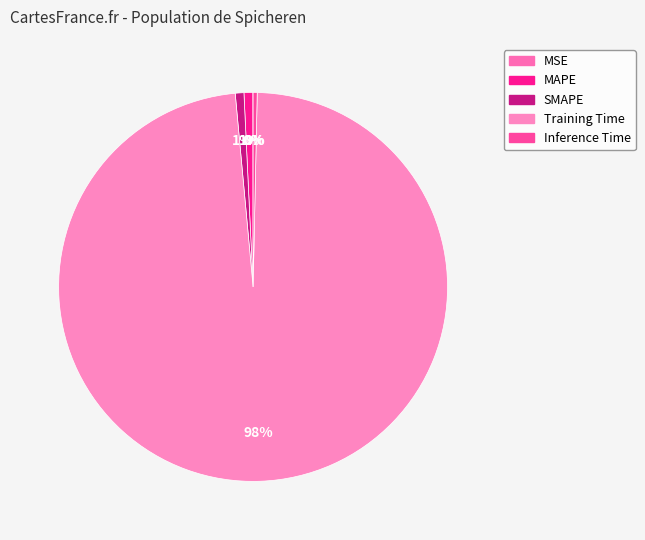

Combined, what portion of the pie is SMAPE and Inference Time?

1.1%